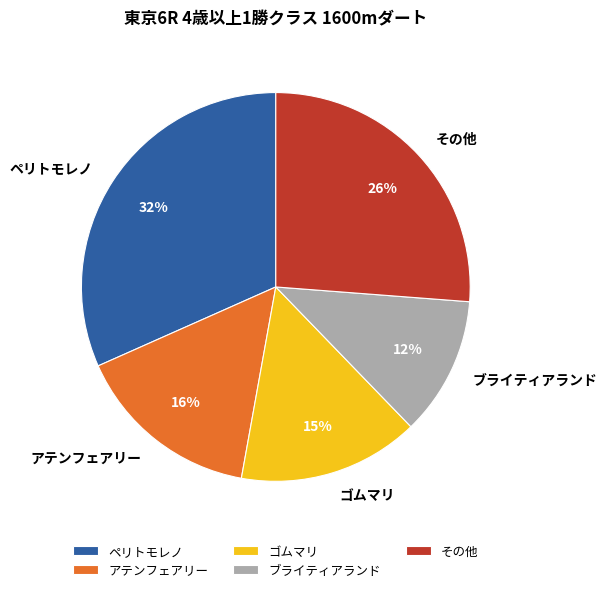

How many slices are in this pie chart?

5